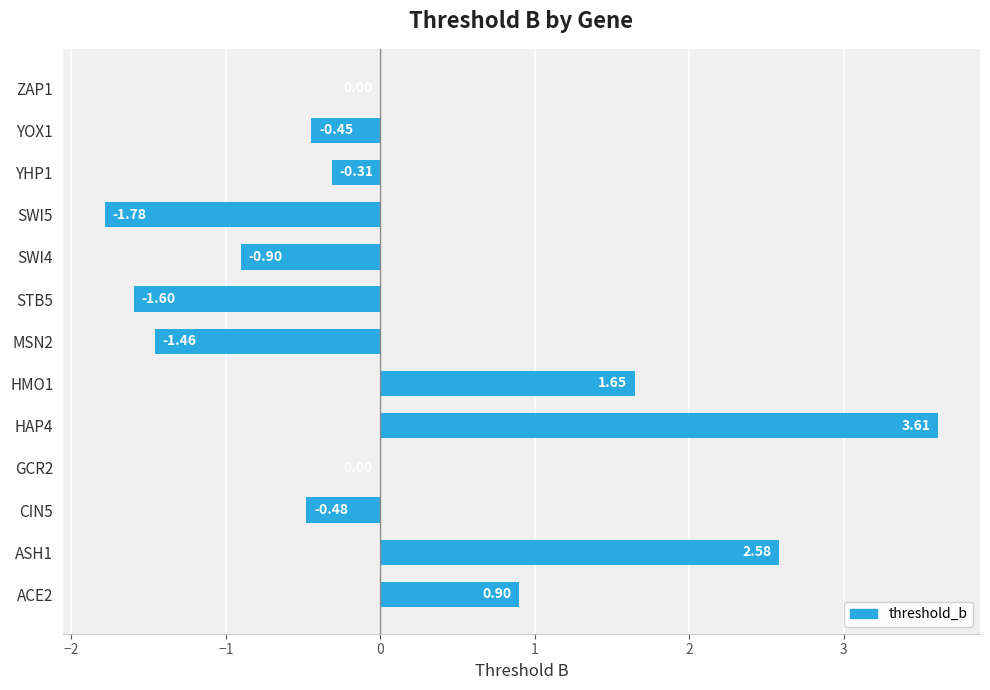

What is the sum of the values at CIN5 and YOX1?

-0.9